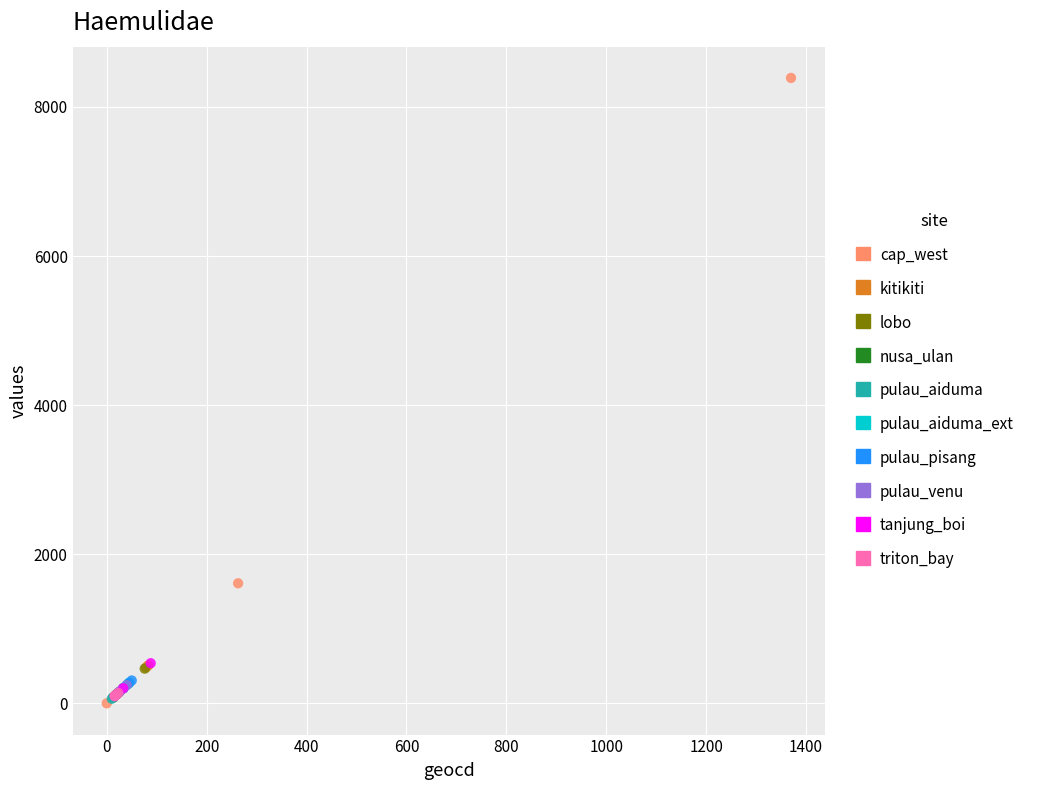

Which series contains the highest Y value?

cap_west